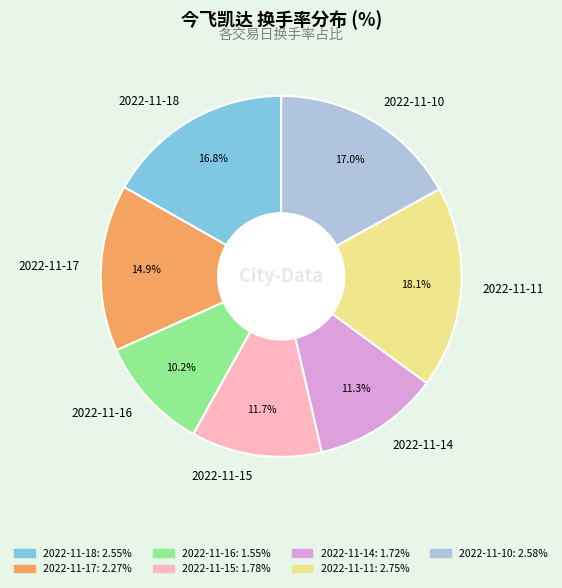

What is the smallest slice in the pie chart?

2022-11-16